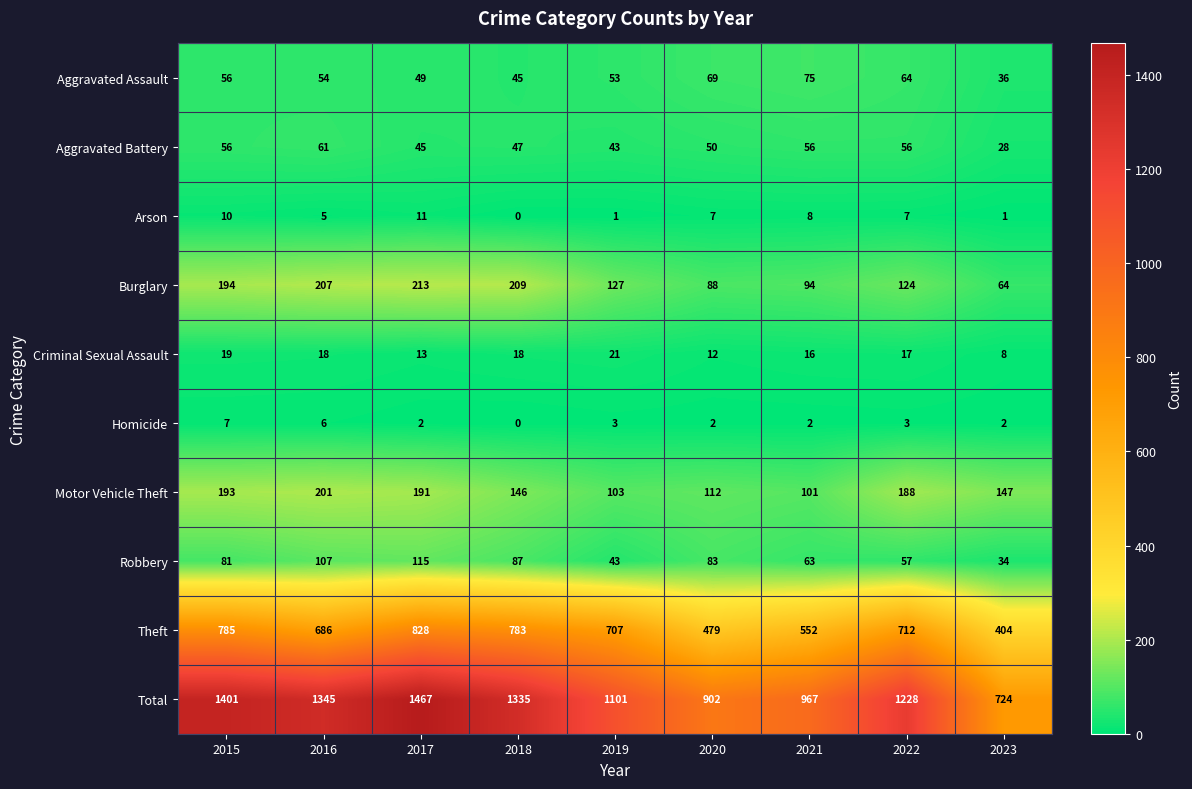

At which category does the chart reach its peak across all series?

2017